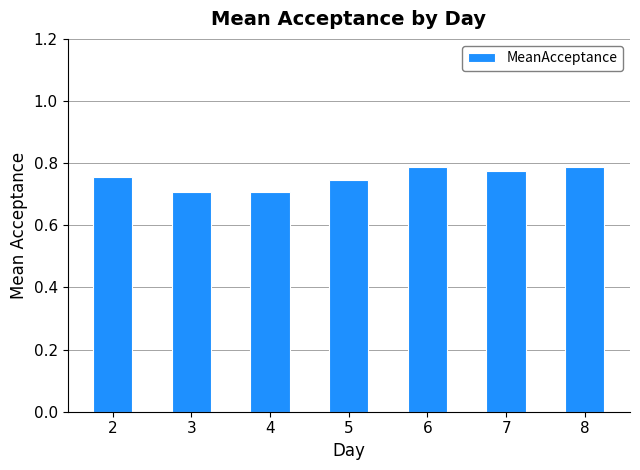

Are the bars horizontal?

No